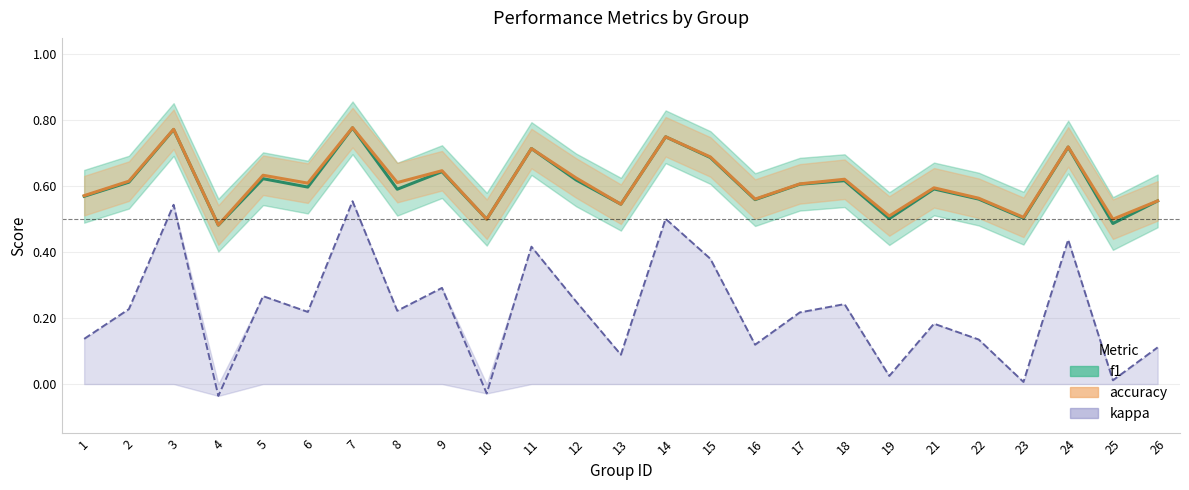

How many interior local valleys does the f1 series have?

9